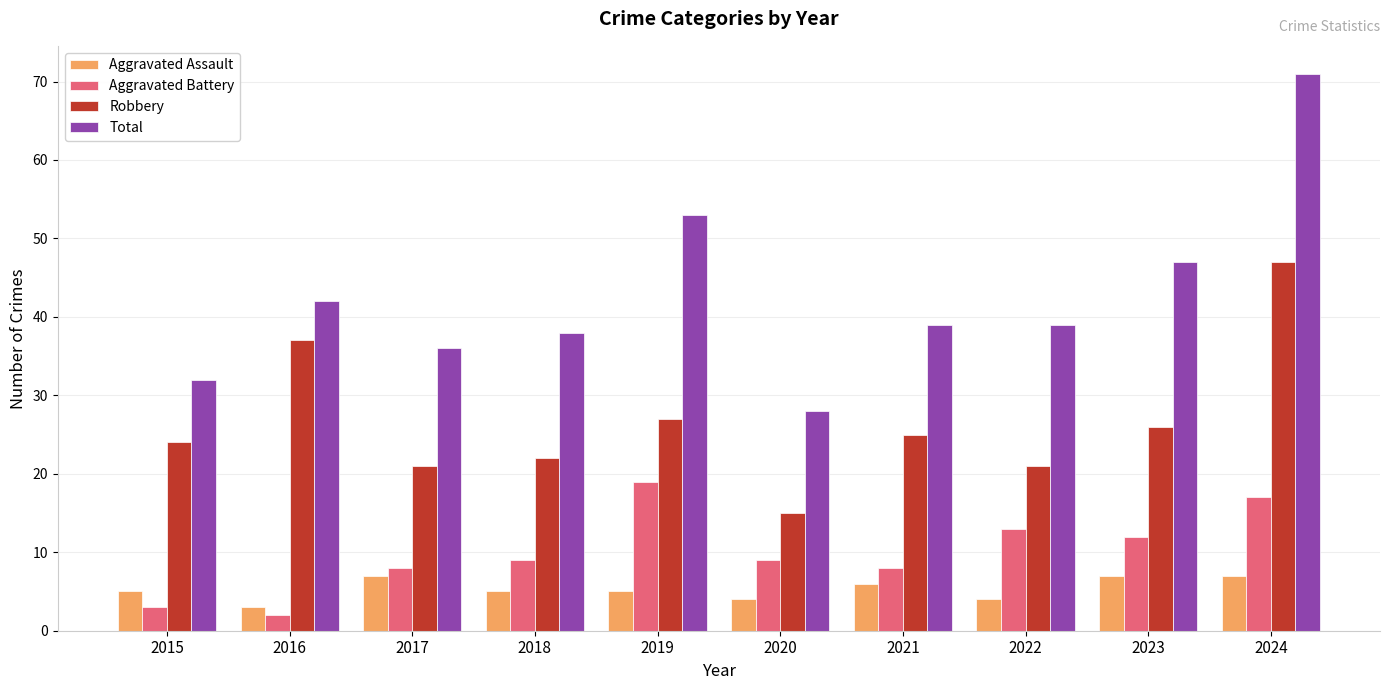

What is the maximum value for Total?

71